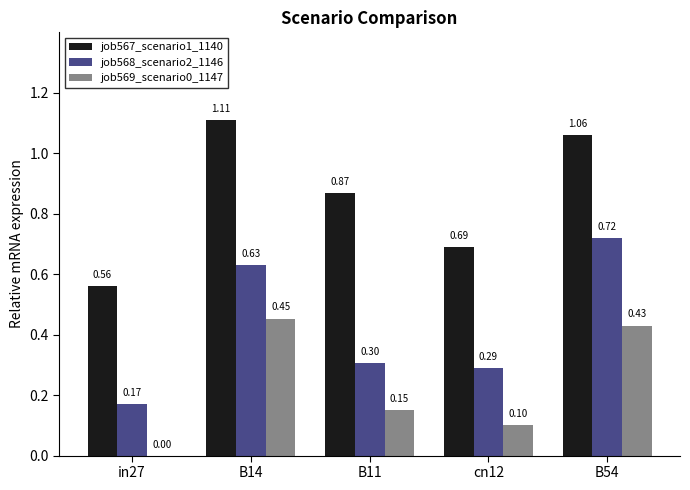

What is the sum of all job568_scenario2_1146 values?

2.1